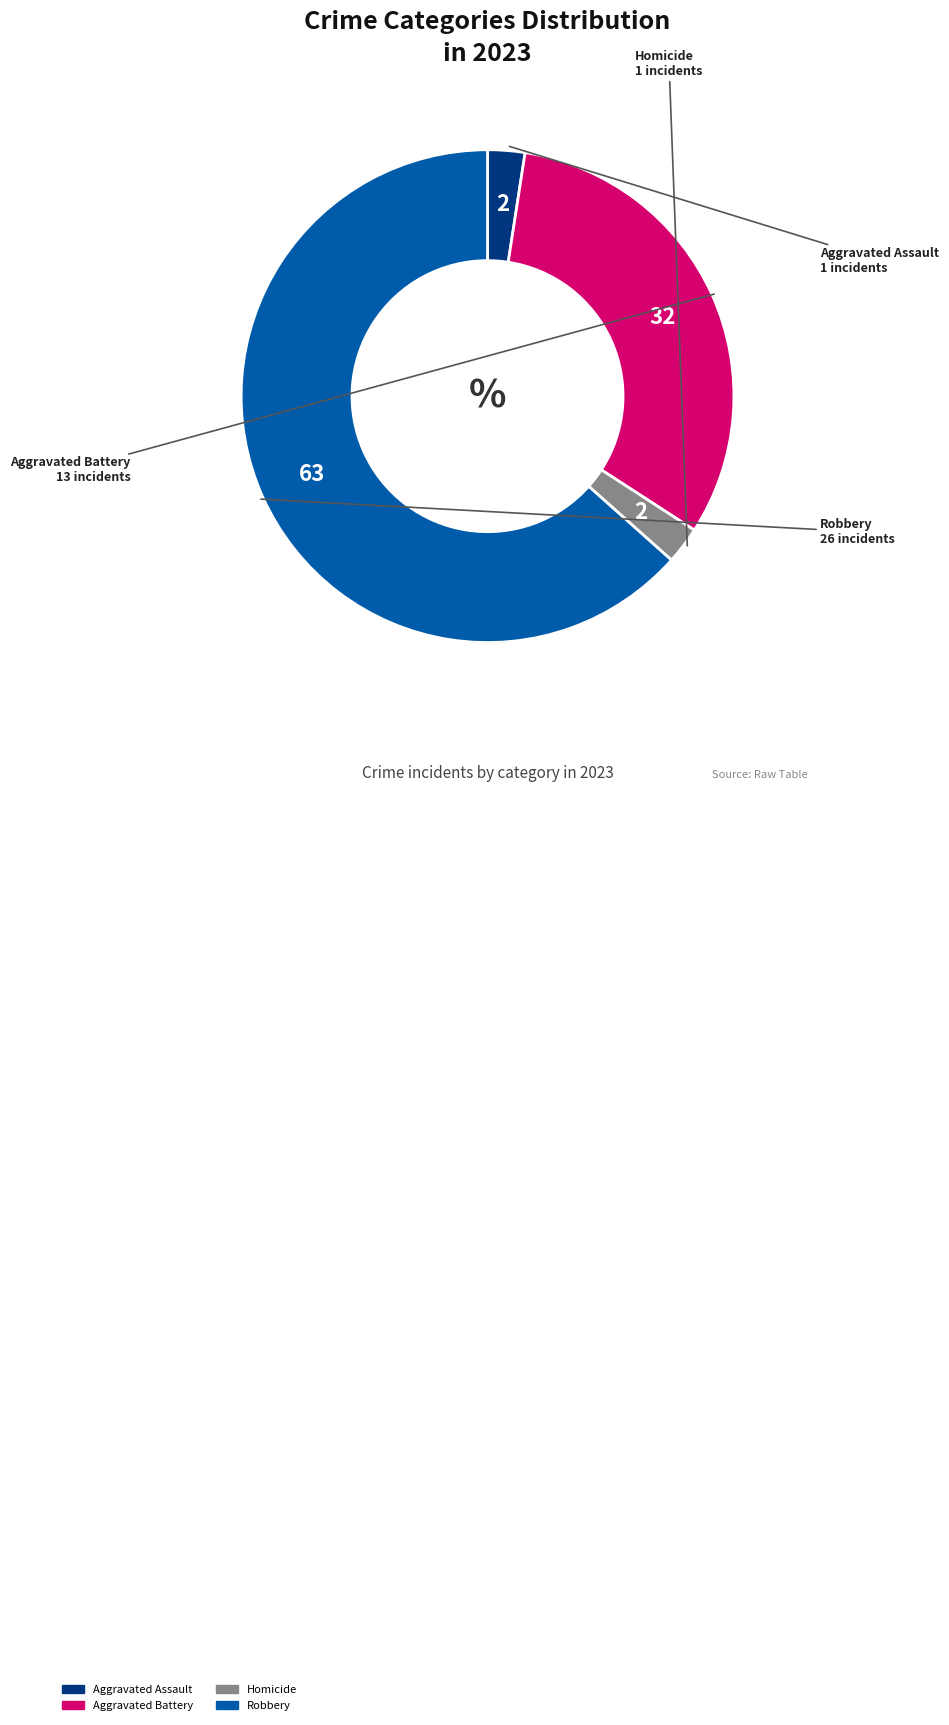

Does any single category account for the majority?

Yes